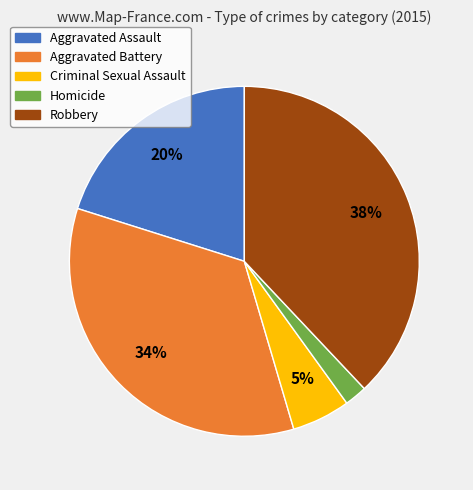

What percentage is the Robbery slice, to the nearest percent?

38%